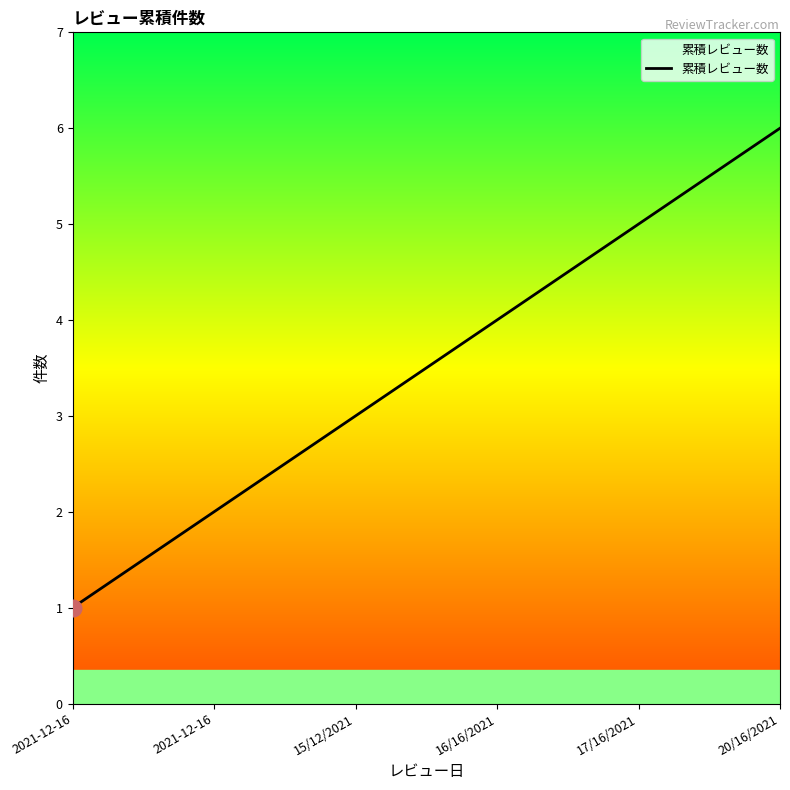

What is the label of the 2nd point from the left?

2021-12-16